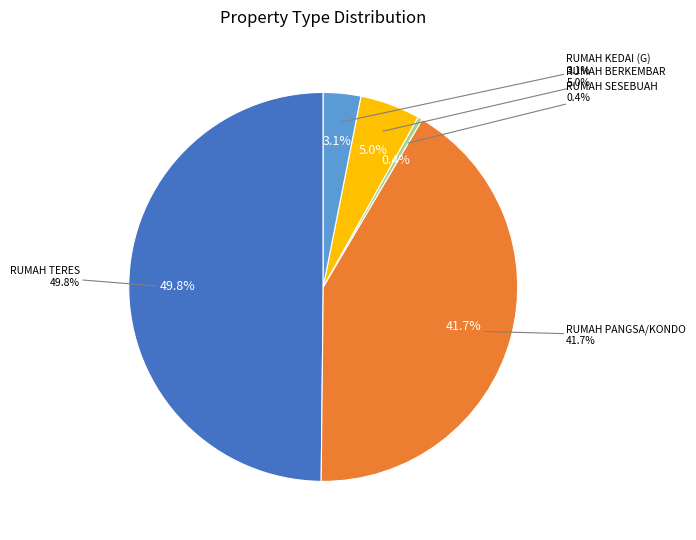

What percentage do RUMAH SESEBUAH and RUMAH BERKEMBAR together represent?

5.4%